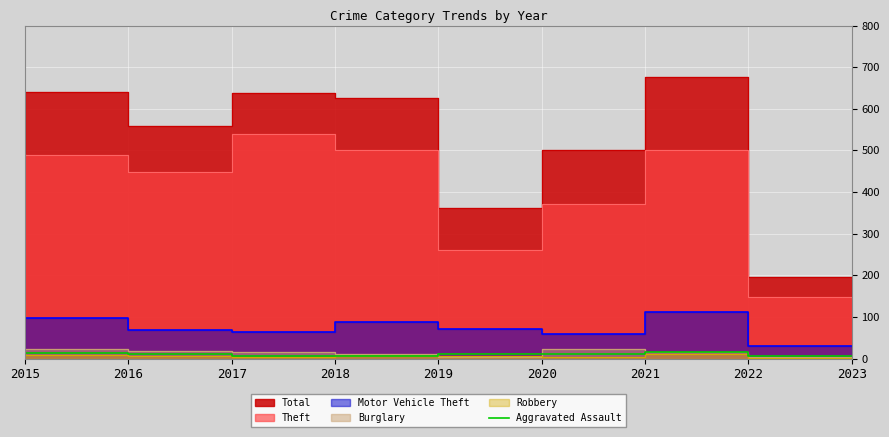

Which label corresponds to the smallest value in the chart?

2023